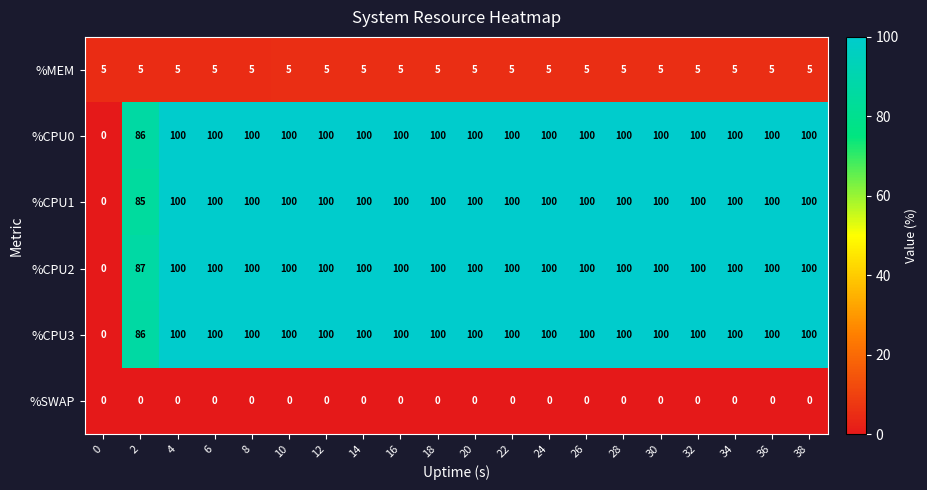

At how many categories does at least one series exceed 11?

19